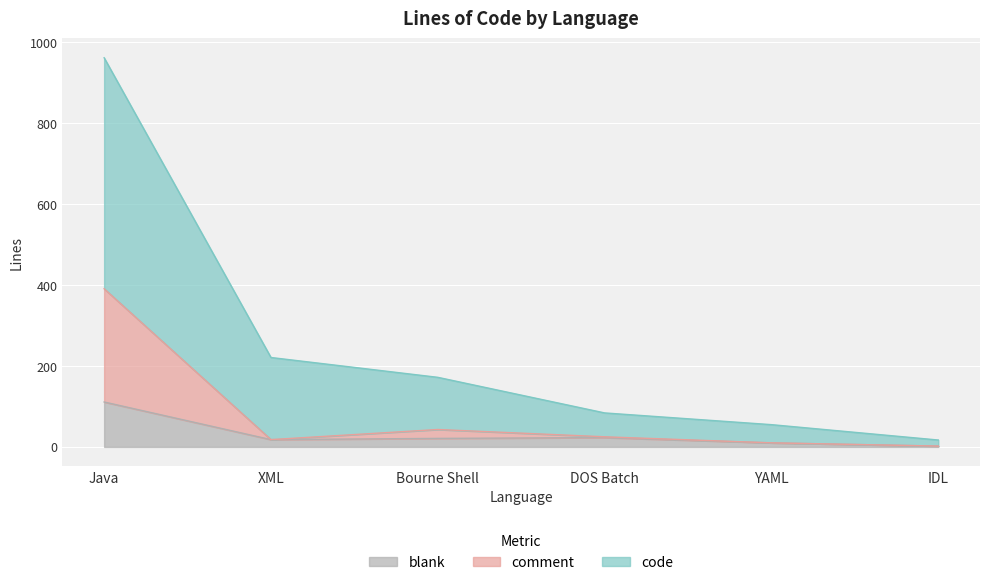

At which category is the sum across all series the highest?

Java